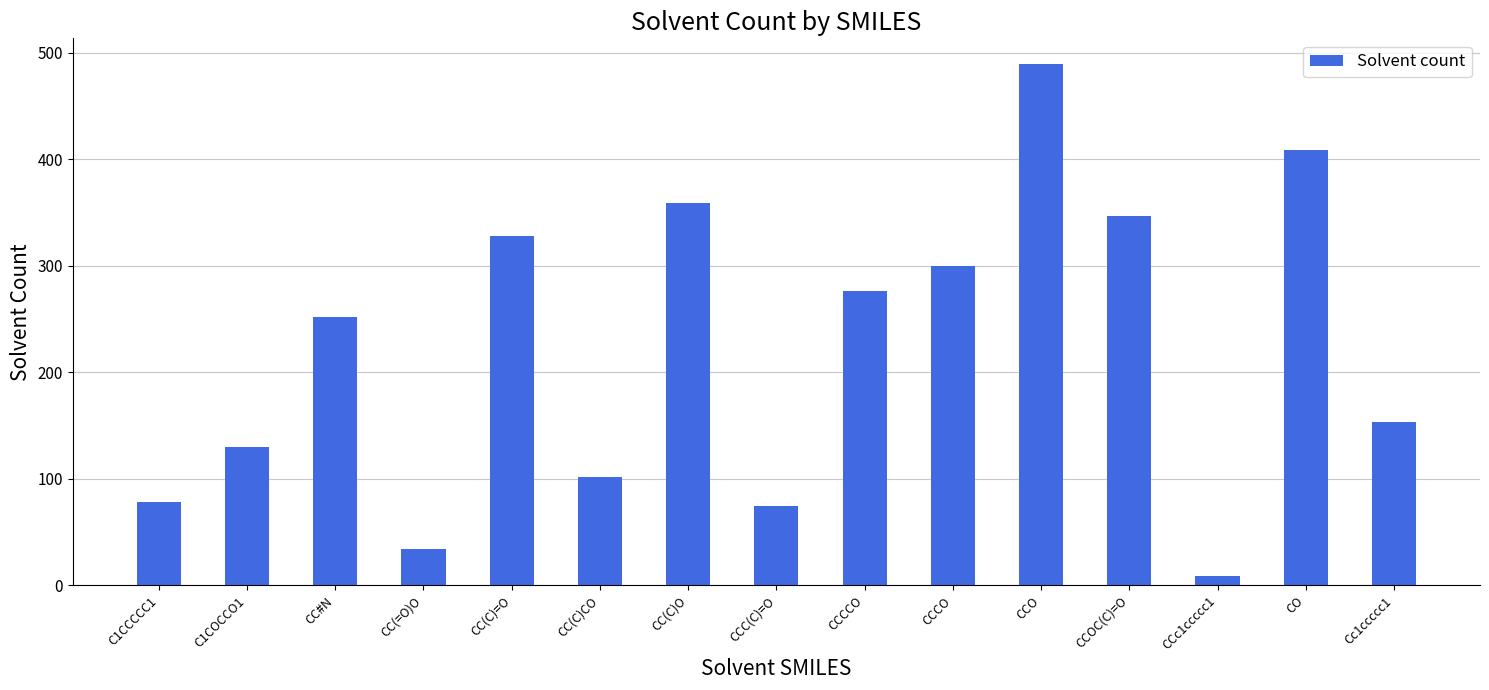

What is the greatest value displayed?

489